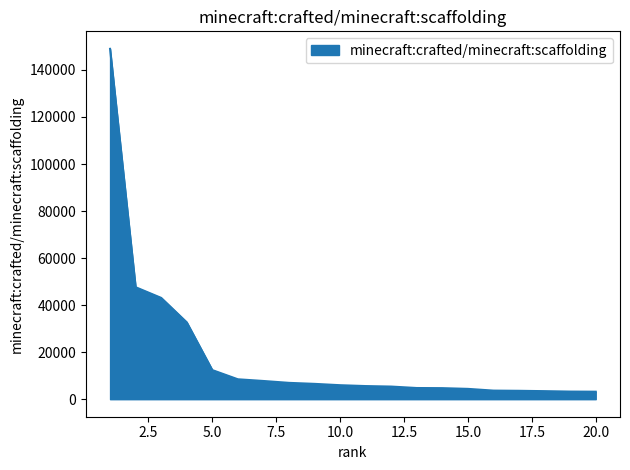

What is the difference between the maximum and minimum values?

145774